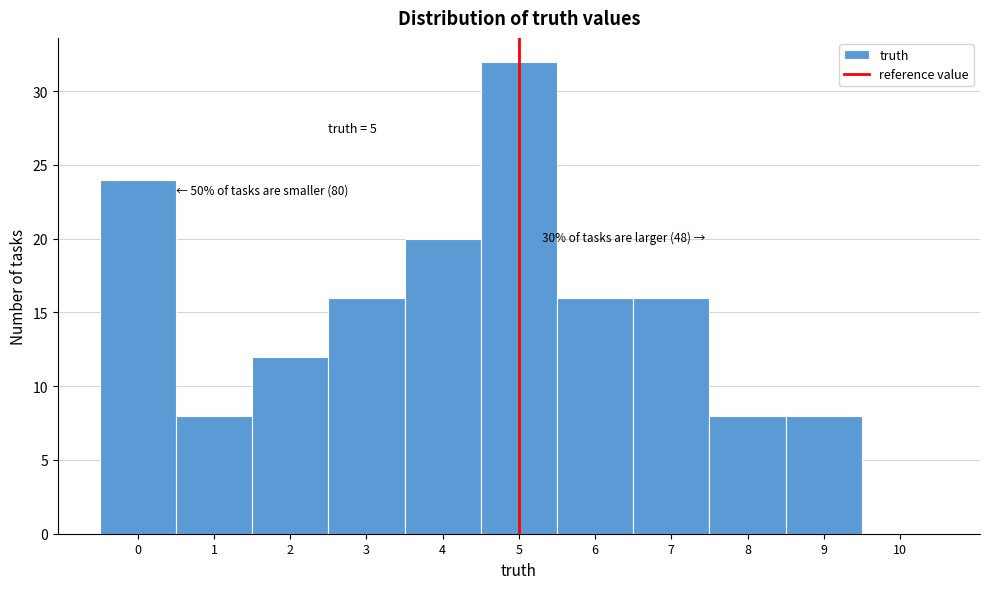

Over which range of the x-axis is the bar tallest?

4.5 to 5.5